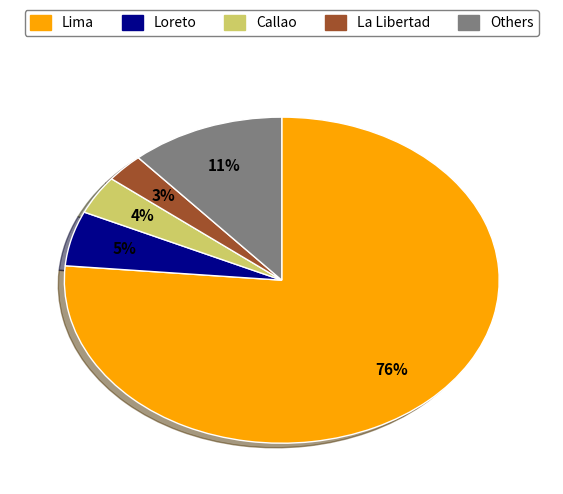

Is there a majority slice in this chart?

Yes